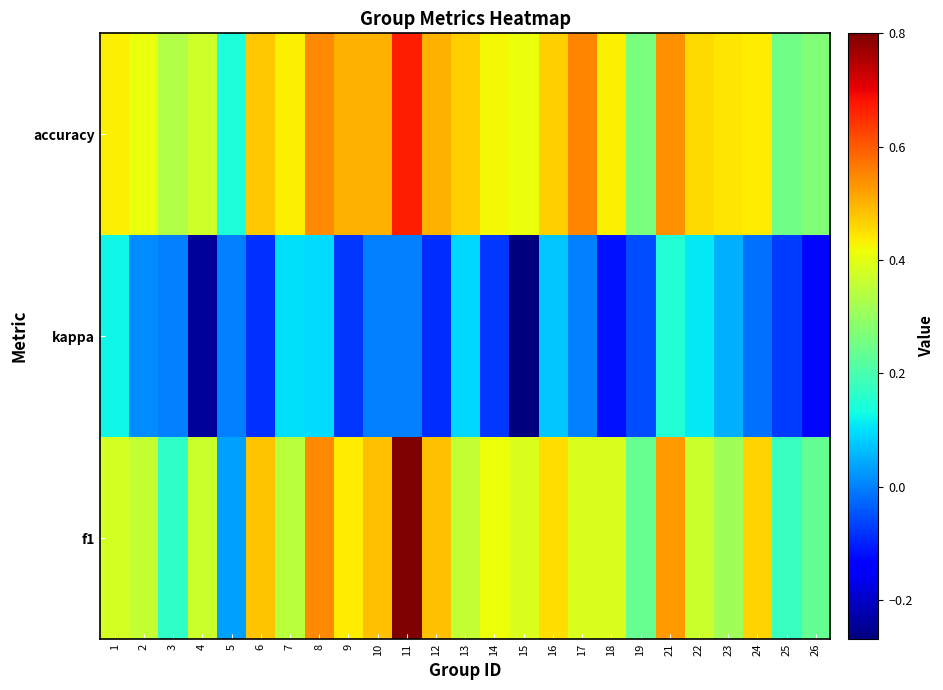

Reading right to left, what are all the values shown in this chart?

f1: 26=0.2	25=0.2	24=0.5	23=0.3	22=0.4	21=0.5	19=0.2	18=0.4	17=0.4	16=0.5	15=0.4	14=0.4	13=0.4	12=0.5	11=0.8	10=0.5	9=0.4	8=0.5	7=0.3	6=0.5	5=0.0	4=0.4	3=0.2	2=0.4	1=0.4
kappa: 26=-0.1	25=-0.1	24=-0.0	23=0.1	22=0.1	21=0.2	19=-0.1	18=-0.1	17=0.0	16=0.1	15=-0.3	14=-0.1	13=0.1	12=-0.1	11=0.0	10=0.0	9=-0.1	8=0.1	7=0.1	6=-0.1	5=0.0	4=-0.2	3=0.0	2=0.0	1=0.1
accuracy: 26=0.3	25=0.2	24=0.4	23=0.4	22=0.5	21=0.5	19=0.3	18=0.4	17=0.6	16=0.5	15=0.4	14=0.4	13=0.5	12=0.5	11=0.7	10=0.5	9=0.5	8=0.5	7=0.4	6=0.5	5=0.1	4=0.4	3=0.3	2=0.4	1=0.4